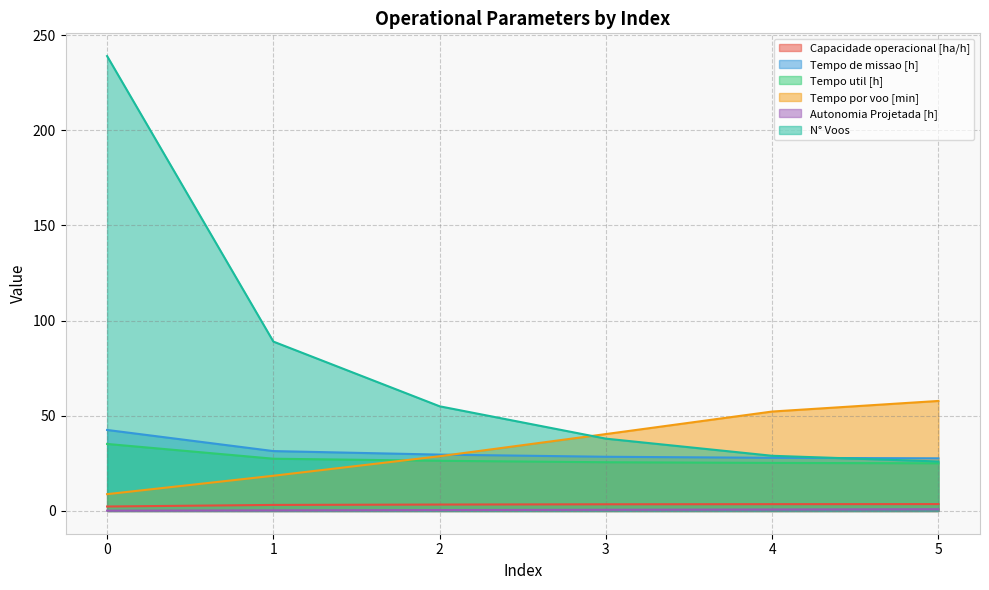

Reading left to right, list all the values displayed in this chart.

Capacidade operacional [ha/h]: 2.3	3.2	3.4	3.5	3.6	3.6
Tempo de missao [h]: 42.6	31.5	29.6	28.5	27.9	27.7
Tempo util [h]: 35.2	27.5	26.4	25.6	25.2	25.1
Tempo por voo [min]: 8.8	18.5	28.8	40.4	52.2	57.8
Autonomia Projetada [h]: 0.2	0.3	0.5	0.6	0.8	0.9
N° Voos: 239.0	89.0	55.0	38.0	29.0	26.0